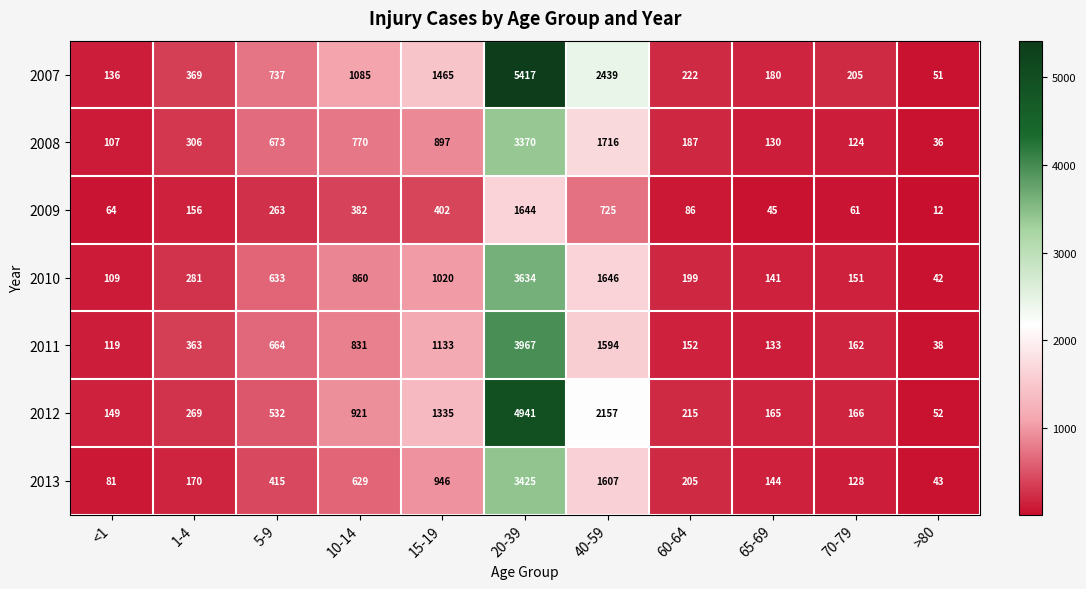

Which category has the highest value across all series?

20-39